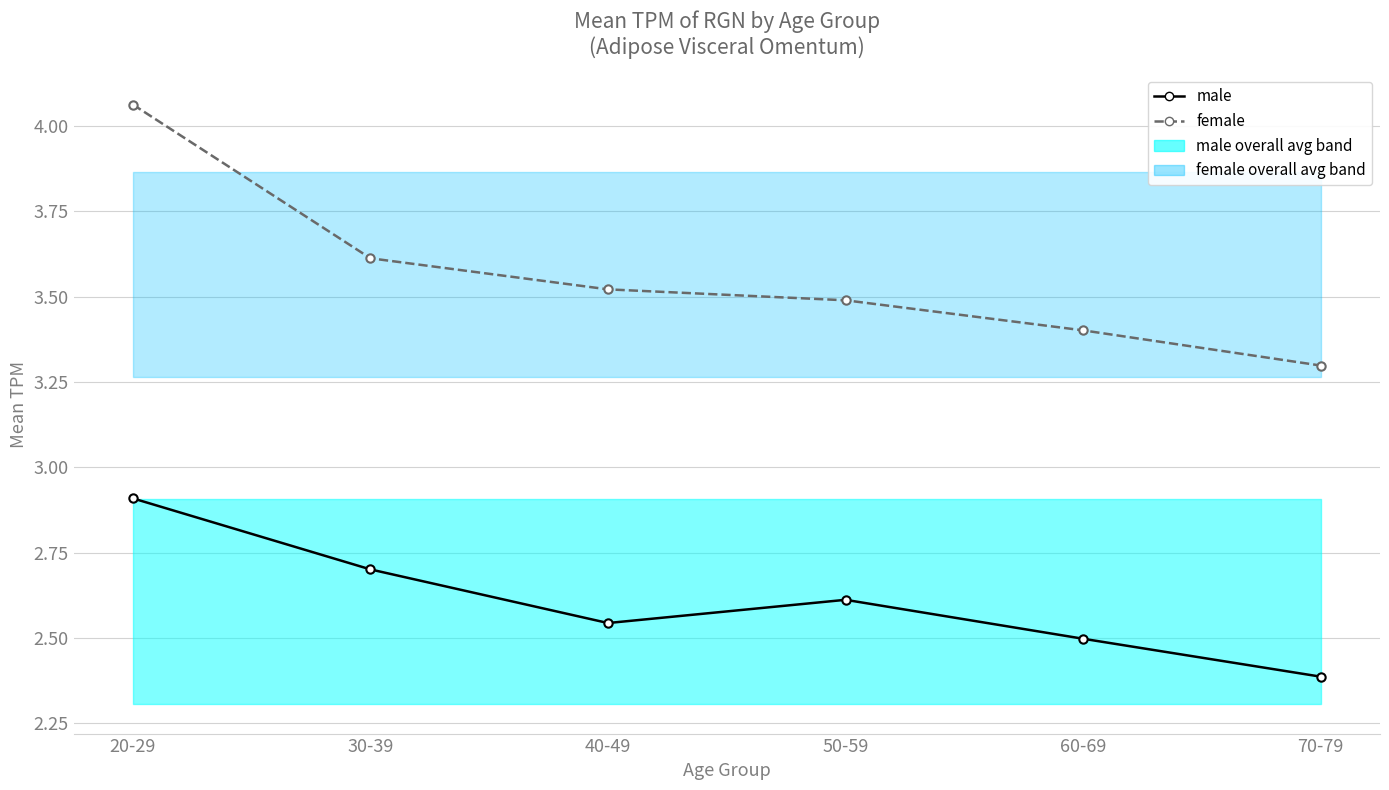

True or false: female and male intersect in this chart.

False